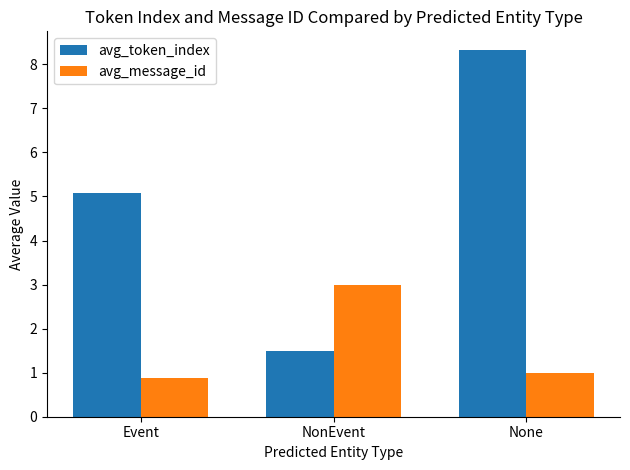

What is the spread (max minus min) of values at NonEvent?

1.5